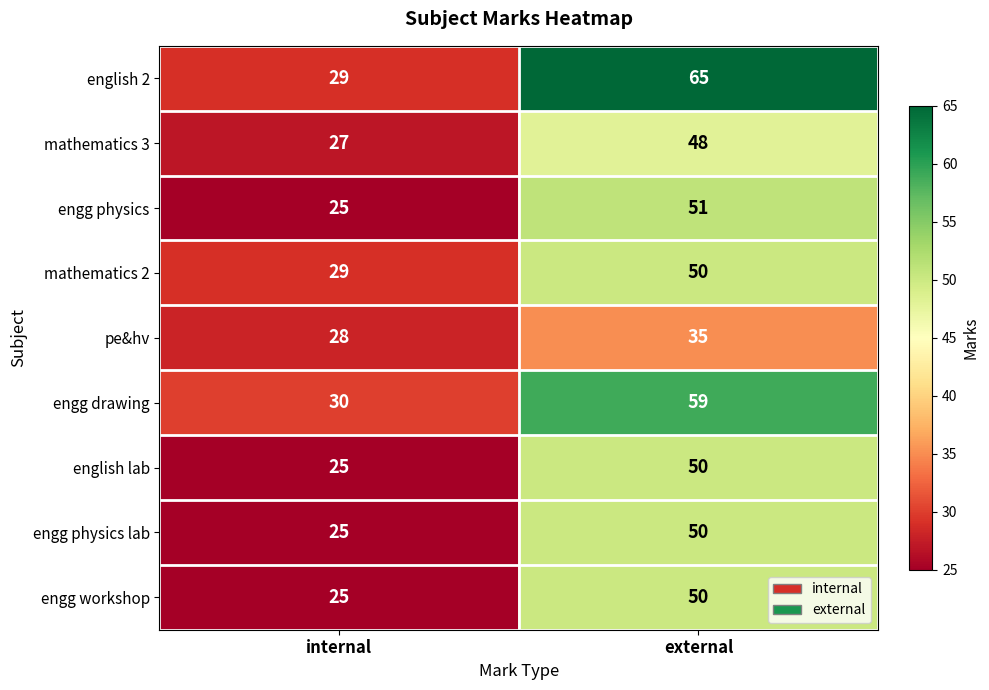

Reading right to left, transcribe all the data shown in this chart.

english 2: external=65	internal=29
mathematics 3: external=48	internal=27
engg physics: external=51	internal=25
mathematics 2: external=50	internal=29
pe&hv: external=35	internal=28
engg drawing: external=59	internal=30
english lab: external=50	internal=25
engg physics lab: external=50	internal=25
engg workshop: external=50	internal=25